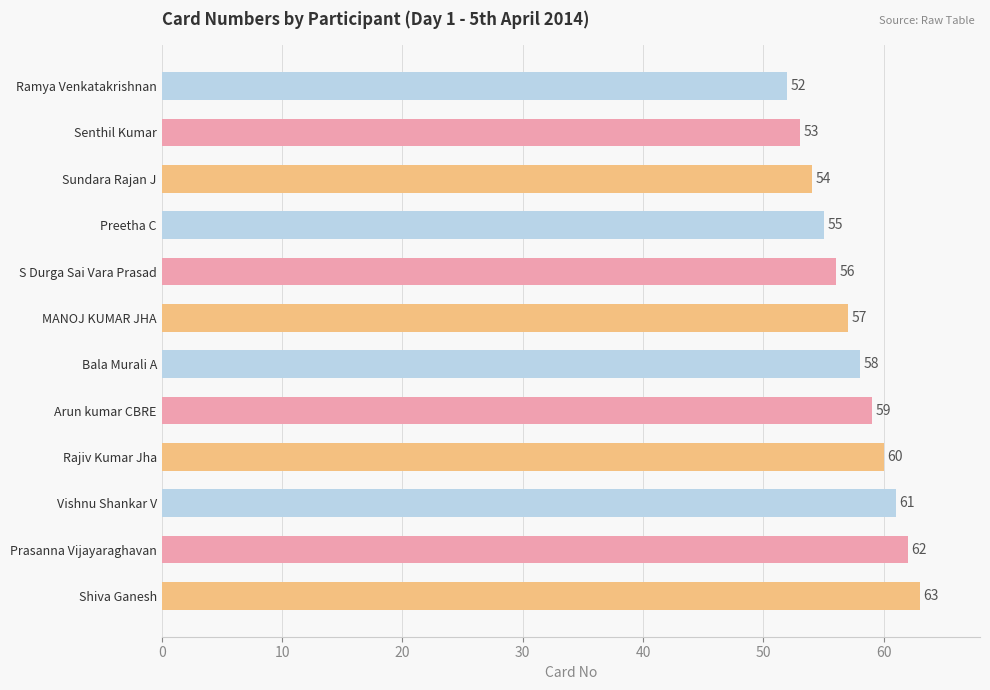

What is the value of the 4th bar from the top?

55